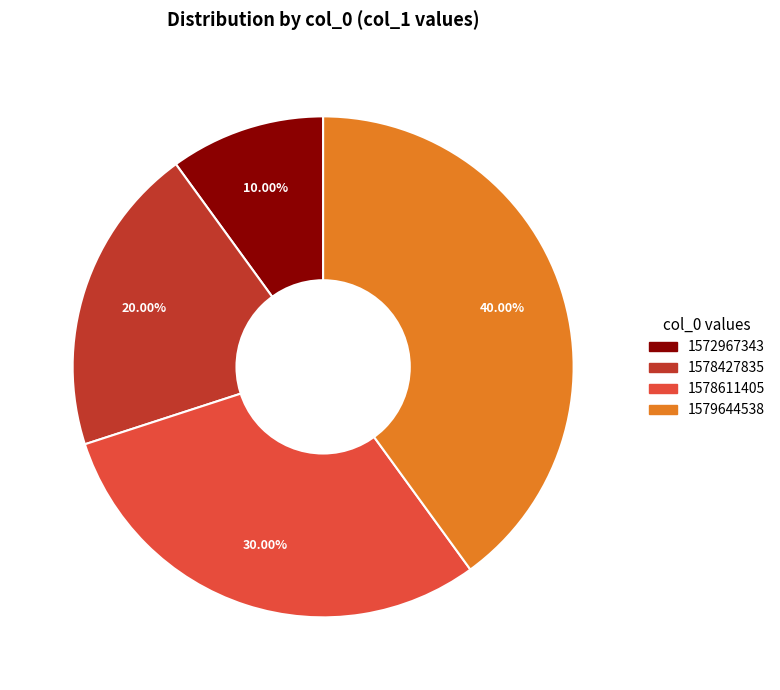

Is there a majority slice in this chart?

No